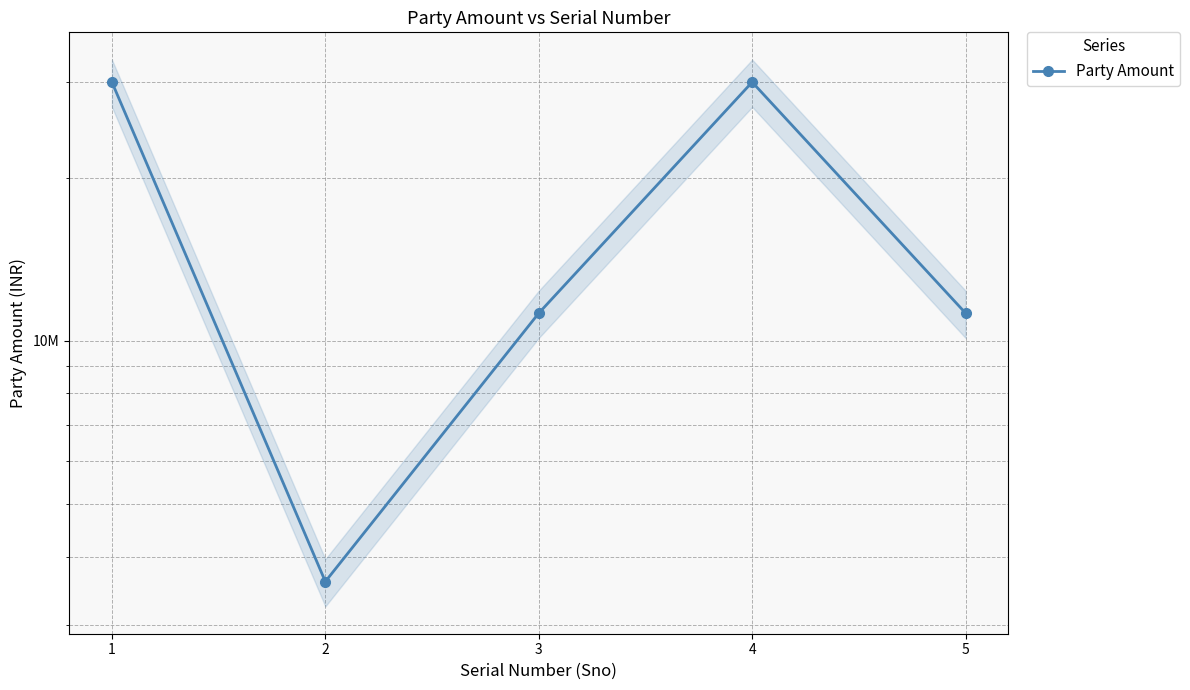

Where is the first local minimum?

2